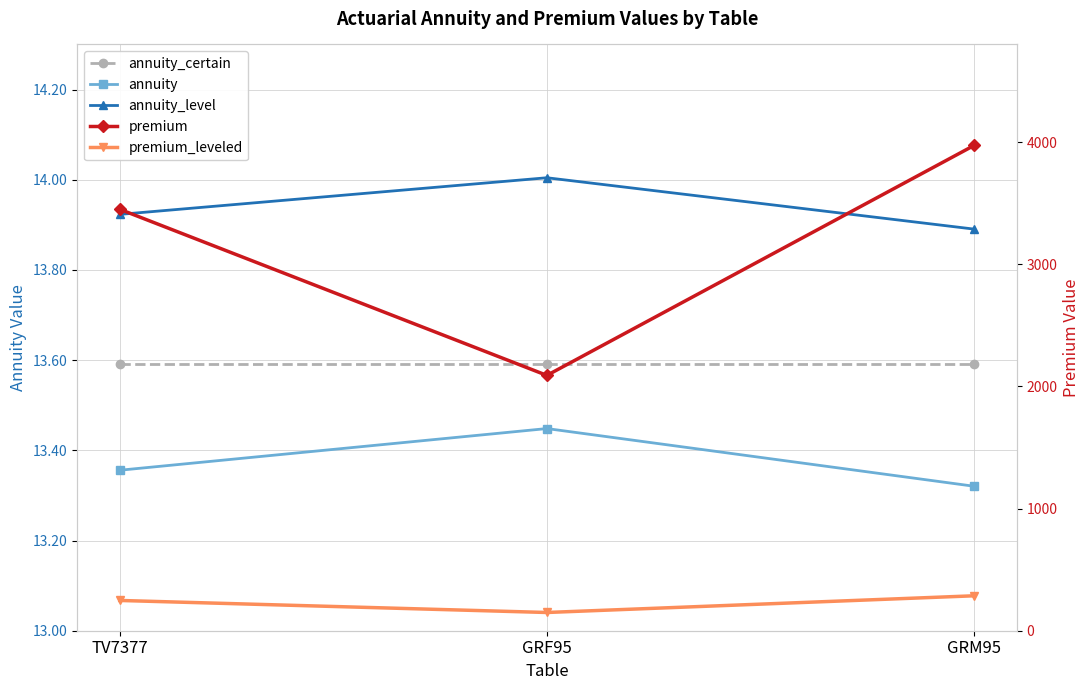

List the labels in order of annuity_level value, largest first.

GRF95, TV7377, GRM95